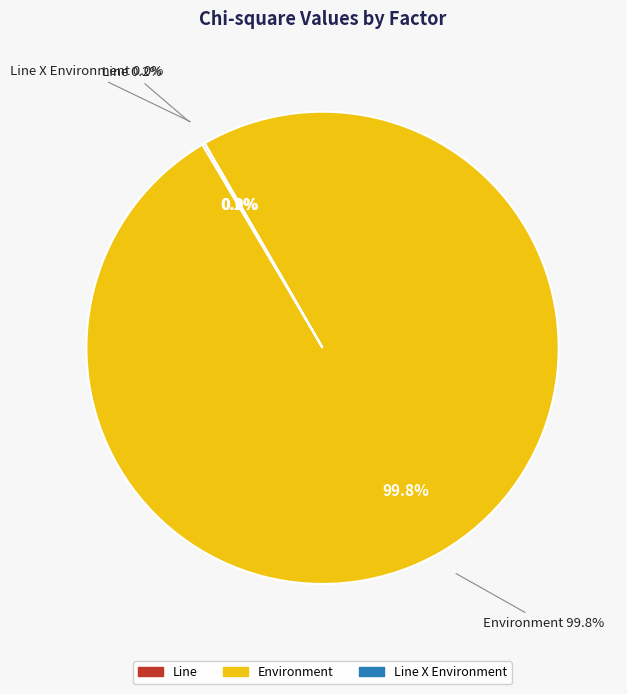

How much of the chart is everything except Environment?

0.2%